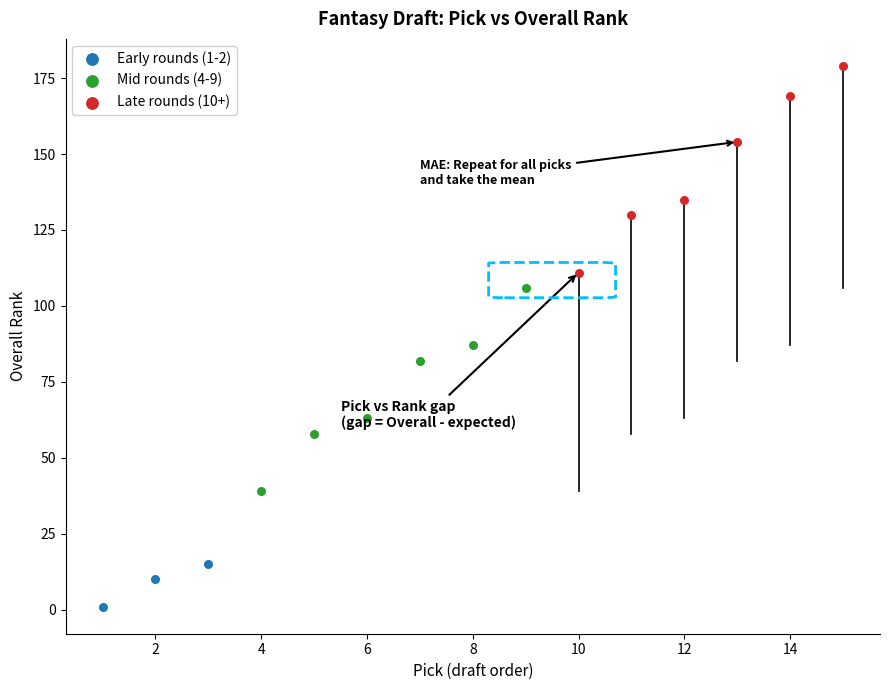

Which series has the widest spread of Y values?

Late rounds (10+)